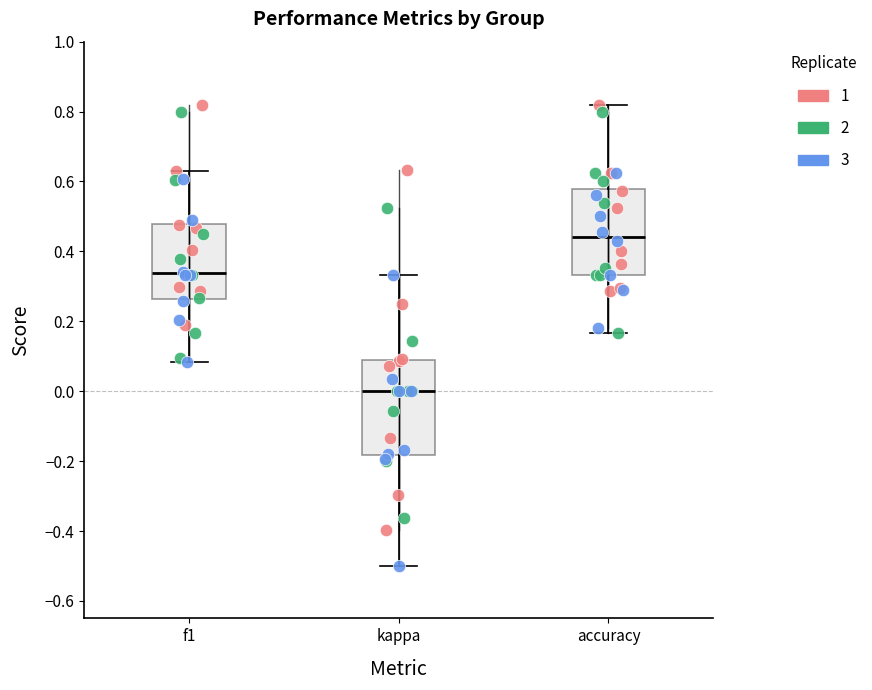

Where is the lower edge of the box for accuracy on the y-axis? The values are not printed on the chart, so give them approximately, as read against the axis.

0.34